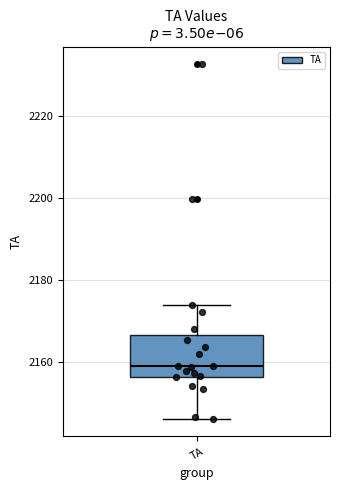

Where is the upper edge of the box for TA on the y-axis? The values are not printed on the chart, so give them approximately, as read against the axis.

2166